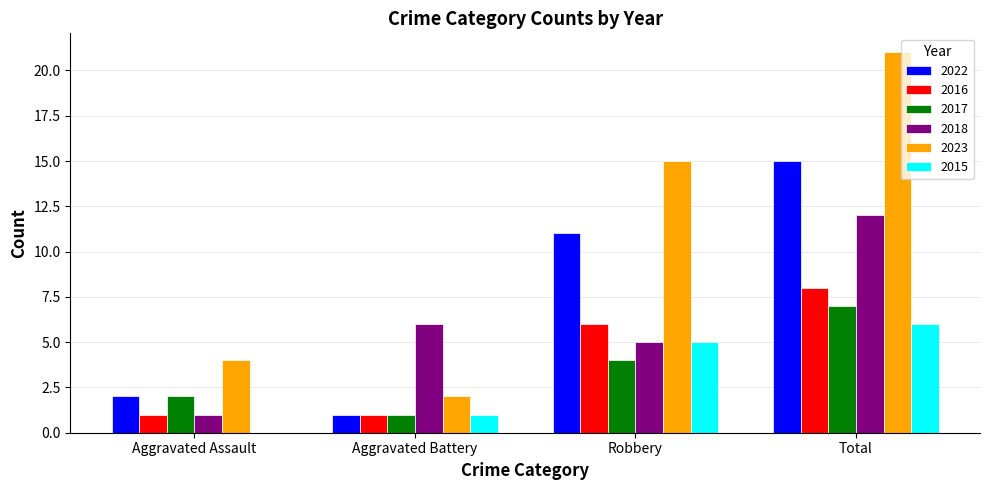

Where is 2022 nearest to the value 8?

Robbery